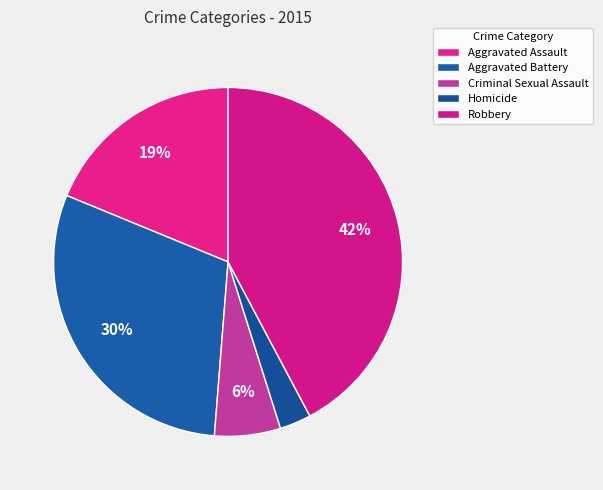

Does Criminal Sexual Assault represent more than half of the total?

No